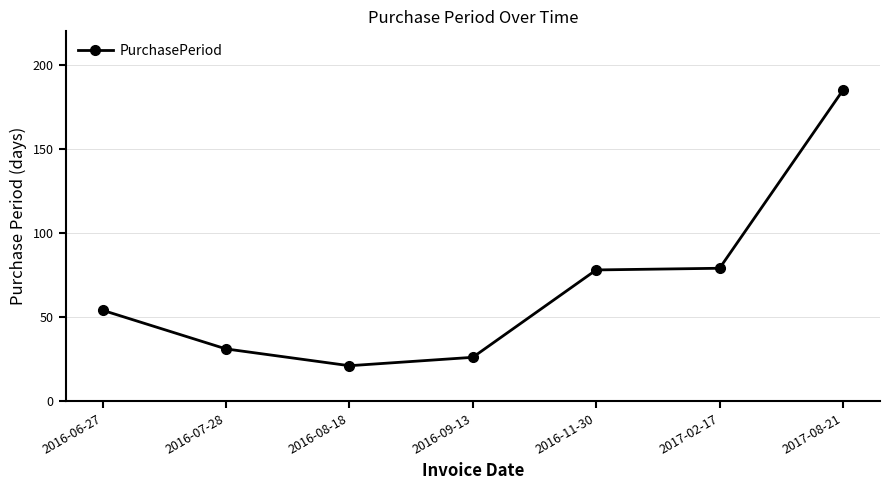

True or false: the data has more than 1 interior local peaks.

False